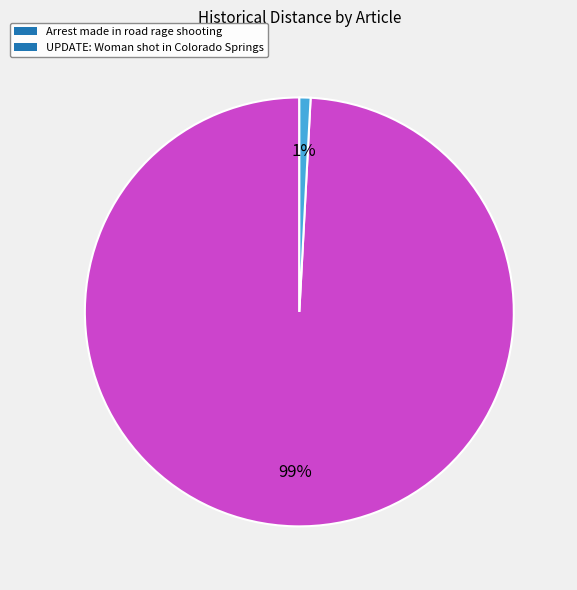

Rank the categories by value from lowest to highest.

UPDATE: Woman shot in Colorado Springs, Arrest made in road rage shooting